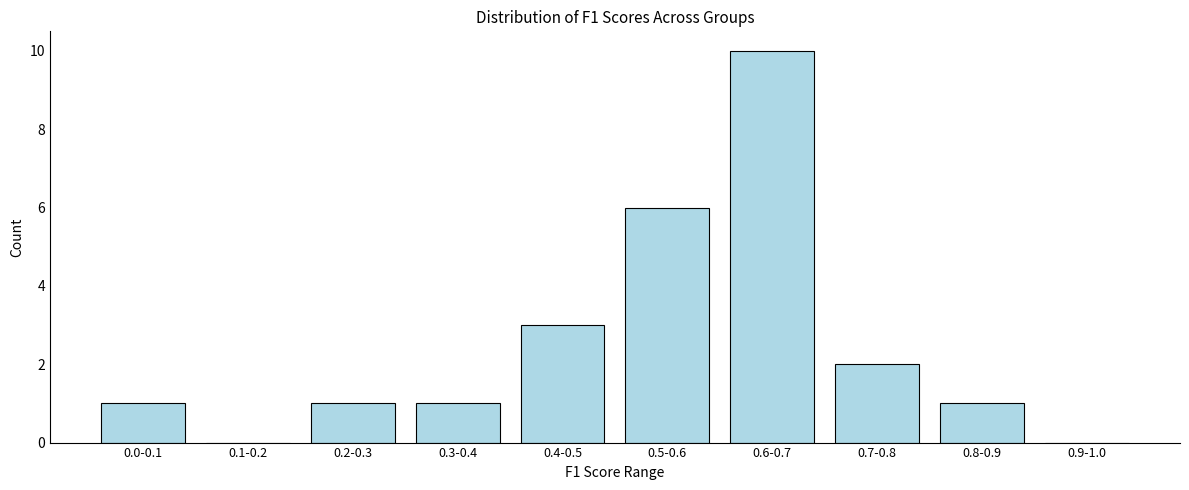

Reading right to left, extract all data points from this chart.

0.9-1.0=0	0.8-0.9=1	0.7-0.8=2	0.6-0.7=10	0.5-0.6=6	0.4-0.5=3	0.3-0.4=1	0.2-0.3=1	0.1-0.2=0	0.0-0.1=1